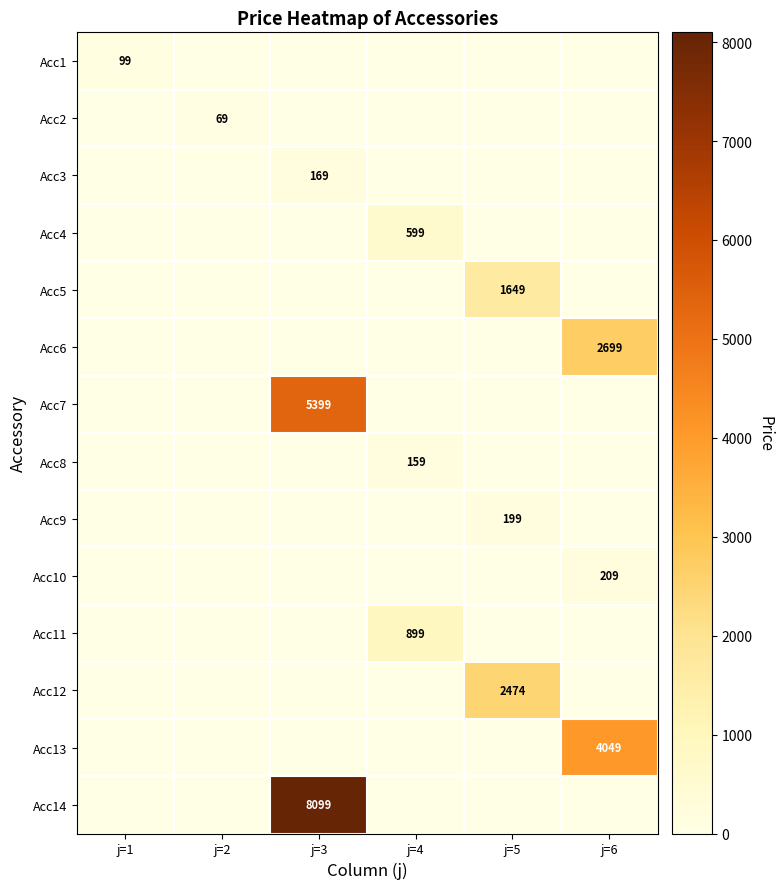

Is it true that Acc3 equals 169 at j=3?

True